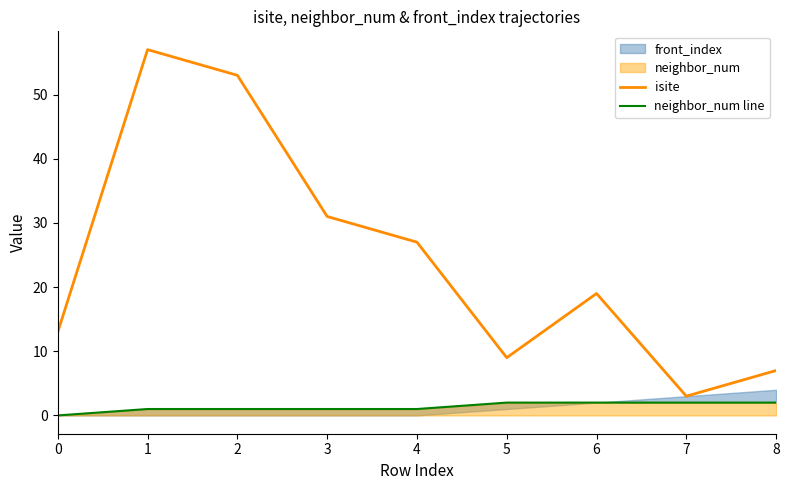

What is the spread (max minus min) of values at 1?

56